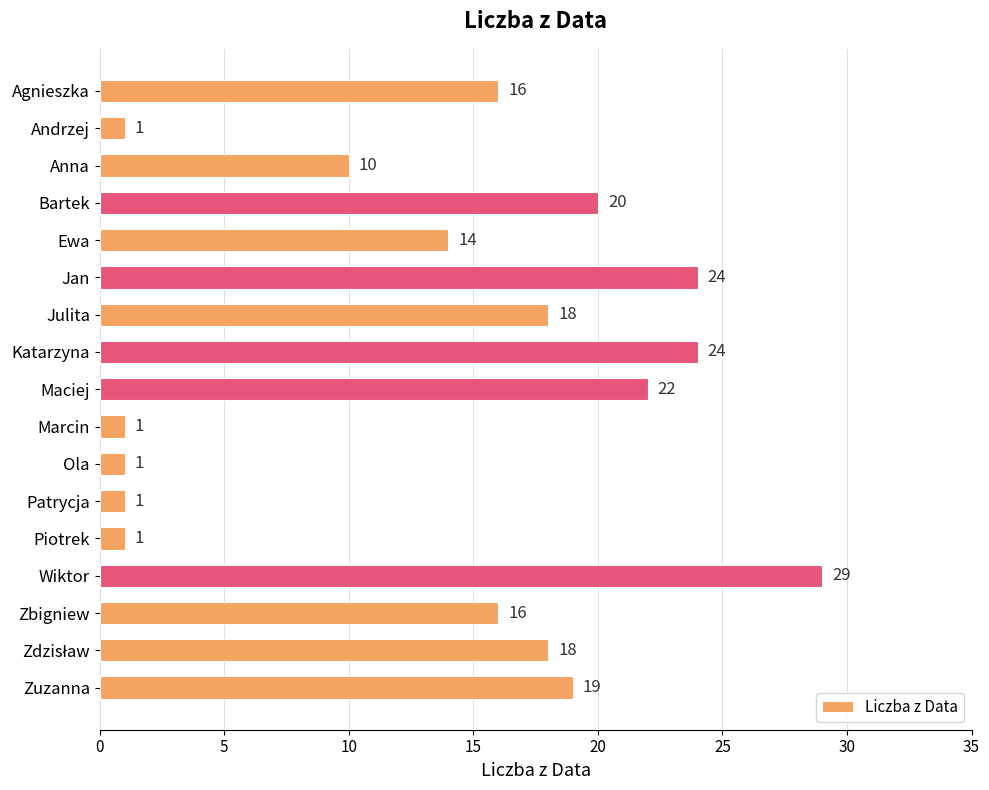

What is the value of the 3rd bar from the top?

10